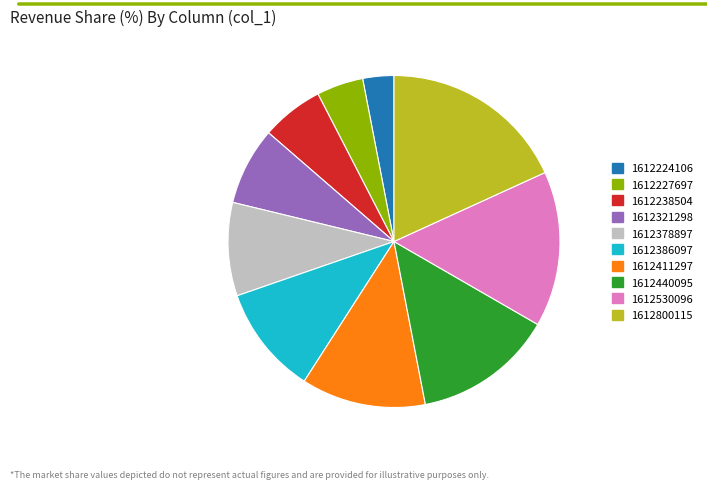

Count the number of slices in the pie.

10